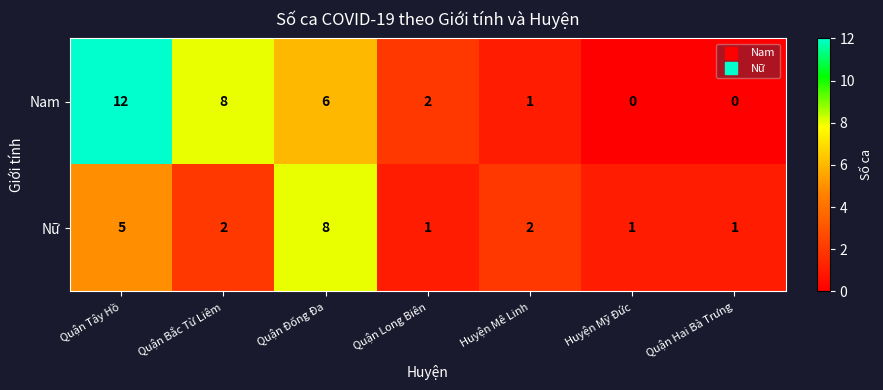

At which category is the sum across all series the highest?

Quận Tây Hồ